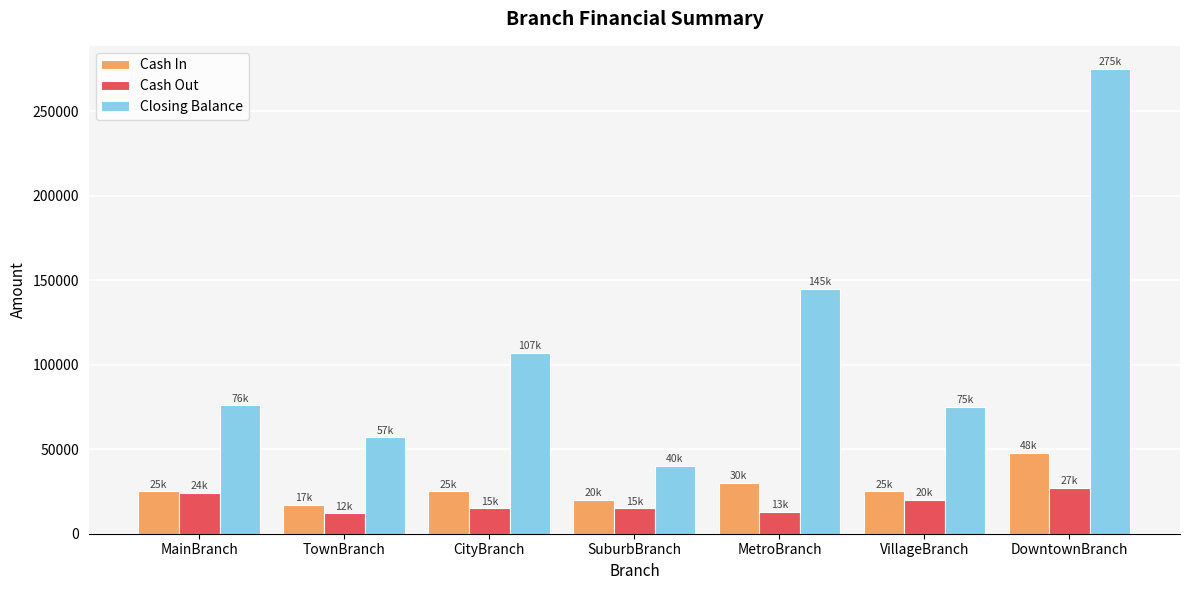

Between SuburbBranch and DowntownBranch, which series saw the biggest shift?

Closing Balance